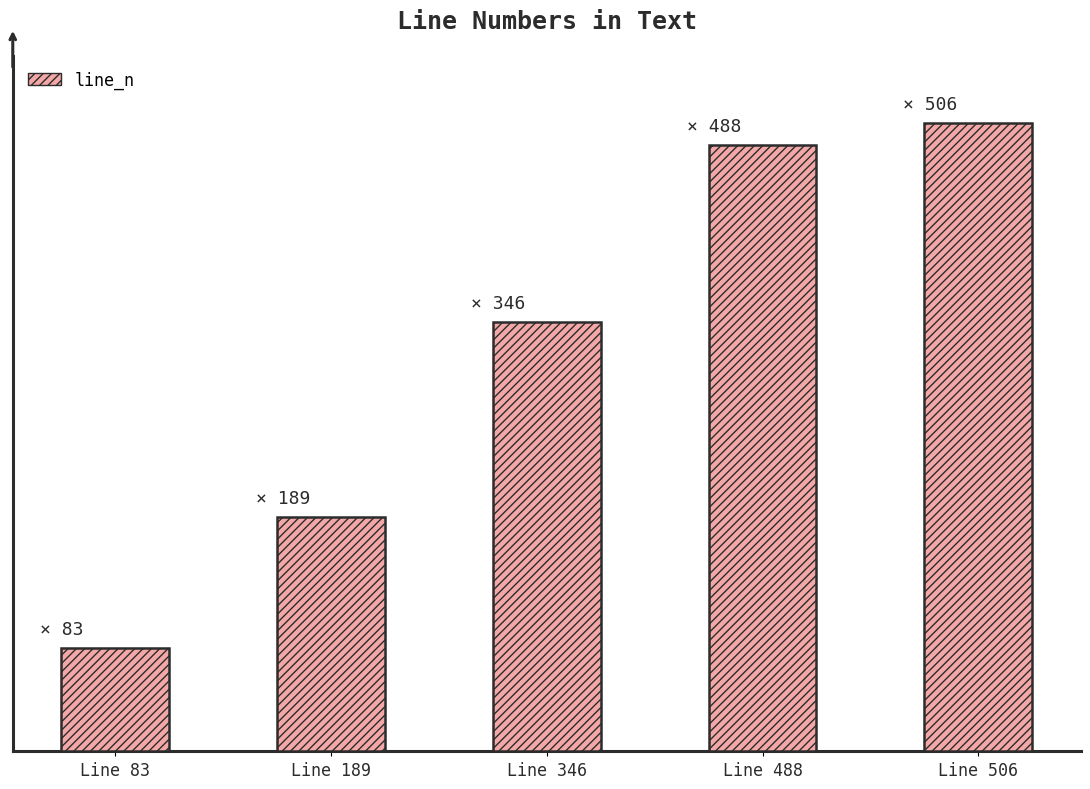

Rank the categories by value from highest to lowest.

Line 506, Line 488, Line 346, Line 189, Line 83